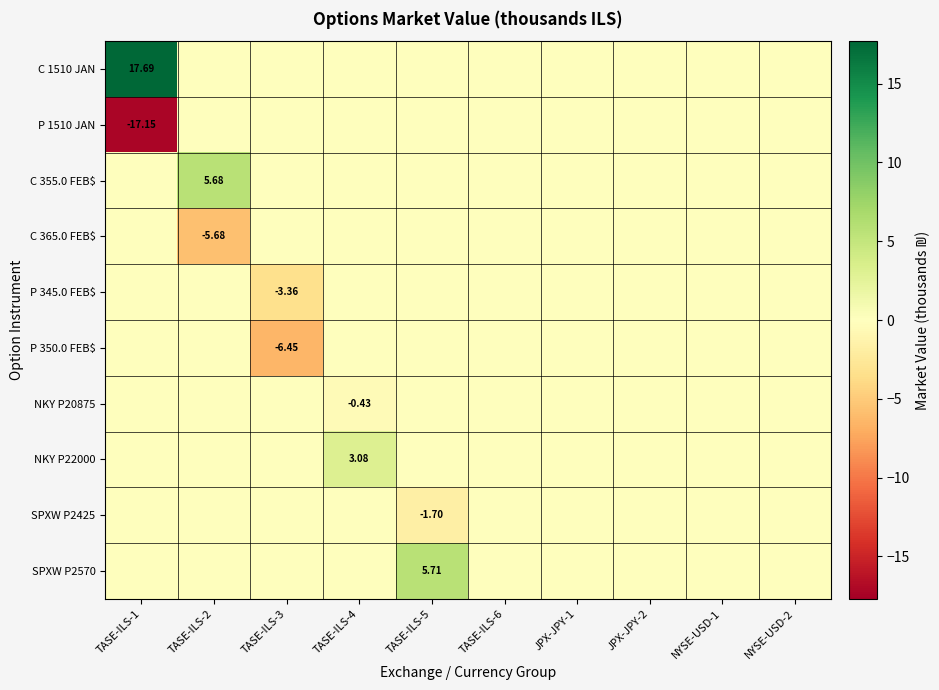

Between TASE-ILS-2 and NYSE-USD-1, which is larger?

TASE-ILS-2